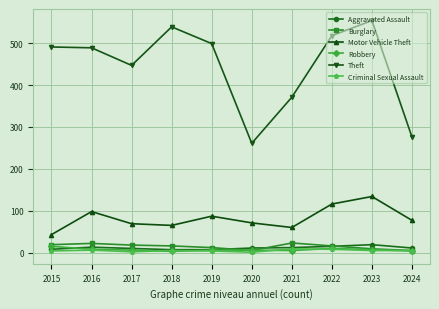

Does the chart have visible grid lines?

Yes